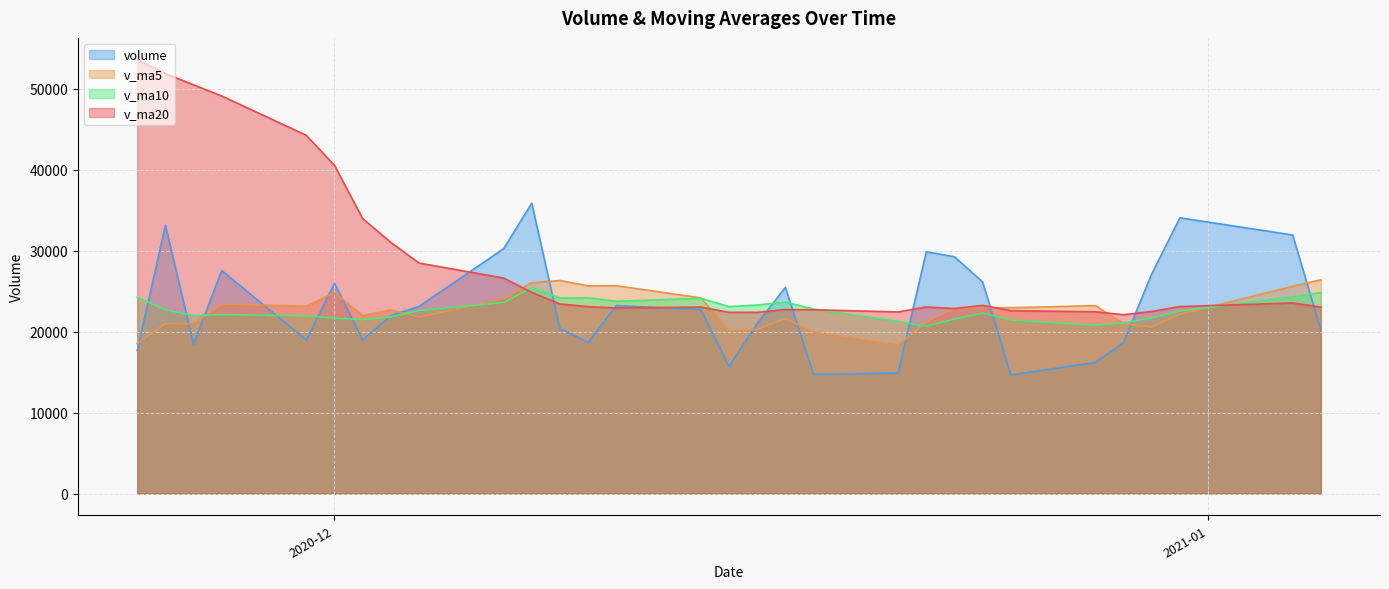

Reading left to right, list all the values displayed in this chart.

volume: 2021-01-05=20224.6	2021-01-04=31941.2	2020-12-31=34060.7	2020-12-30=27133.0	2020-12-29=18678.0	2020-12-28=16202.0	2020-12-25=14651.0	2020-12-24=26130.0	2020-12-23=29252.0	2020-12-22=29860.0	2020-12-21=14886.0	2020-12-18=14725.0	2020-12-17=25472.5	2020-12-16=20986.0	2020-12-15=15724.0	2020-12-14=22732.2	2020-12-11=23218.0	2020-12-10=18671.0	2020-12-09=20392.0	2020-12-08=35862.0	2020-12-07=30238.3	2020-12-04=23122.0	2020-12-03=21981.5	2020-12-02=18987.0	2020-12-01=25978.0	2020-11-30=18974.8	2020-11-27=27541.0	2020-11-26=18457.0	2020-11-25=33126.6	2020-11-24=17655.0
v_ma5: 2021-01-05=26407.5	2021-01-04=25603.0	2020-12-31=22144.9	2020-12-30=20558.8	2020-12-29=20982.6	2020-12-28=23219.0	2020-12-25=22955.8	2020-12-24=22970.6	2020-12-23=22839.1	2020-12-22=21185.9	2020-12-21=18358.7	2020-12-18=19927.9	2020-12-17=21626.5	2020-12-16=20266.2	2020-12-15=20147.4	2020-12-14=24175.0	2020-12-11=25676.3	2020-12-10=25657.1	2020-12-09=26319.2	2020-12-08=26038.2	2020-12-07=24061.4	2020-12-04=21808.7	2020-12-03=22692.5	2020-12-02=21987.6	2020-12-01=24815.5	2020-11-30=23150.9	2020-11-27=23391.8	2020-11-26=20961.8	2020-11-25=20974.5	2020-11-24=18553.8
v_ma10: 2021-01-05=24813.2	2021-01-04=24279.4	2020-12-31=22557.8	2020-12-30=21699.0	2020-12-29=21084.2	2020-12-28=20788.9	2020-12-25=21441.9	2020-12-24=22298.6	2020-12-23=21552.7	2020-12-22=20666.7	2020-12-21=21266.9	2020-12-18=22802.1	2020-12-17=23641.8	2020-12-16=23292.7	2020-12-15=23092.8	2020-12-14=24118.2	2020-12-11=23742.5	2020-12-10=24174.8	2020-12-09=24153.4	2020-12-08=25426.8	2020-12-07=23606.1	2020-12-04=22600.2	2020-12-03=21827.1	2020-12-02=21481.0	2020-12-01=21684.6	2020-11-30=21943.0	2020-11-27=22106.9	2020-11-26=21996.7	2020-11-25=22694.5	2020-11-24=24265.0
v_ma20: 2021-01-05=23040.1	2021-01-04=23540.8	2020-12-31=23099.8	2020-12-30=22495.8	2020-12-29=22088.5	2020-12-28=22453.5	2020-12-25=22592.2	2020-12-24=23236.7	2020-12-23=22853.0	2020-12-22=23046.7	2020-12-21=22436.5	2020-12-18=22701.2	2020-12-17=22734.5	2020-12-16=22386.9	2020-12-15=22388.7	2020-12-14=23030.6	2020-12-11=22924.7	2020-12-10=23085.7	2020-12-09=23424.0	2020-12-08=24845.9	2020-12-07=26621.0	2020-12-04=28472.8	2020-12-03=31025.6	2020-12-02=33963.5	2020-12-01=40540.7	2020-11-30=44247.4	2020-11-27=49107.1	2020-11-26=50488.9	2020-11-25=51882.6	2020-11-24=53604.4